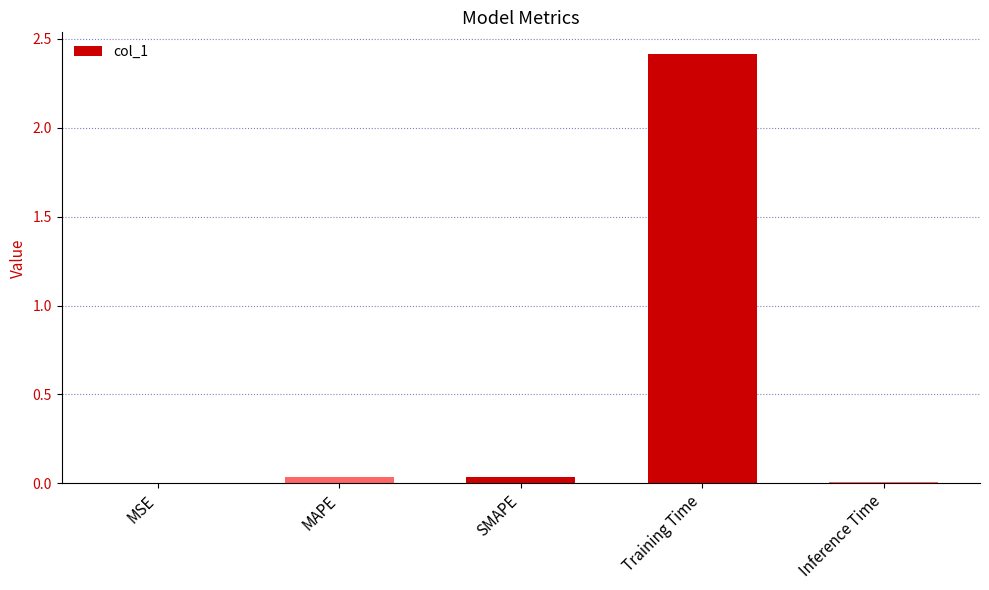

True or false: the data shows 0.9 at Training Time.

False